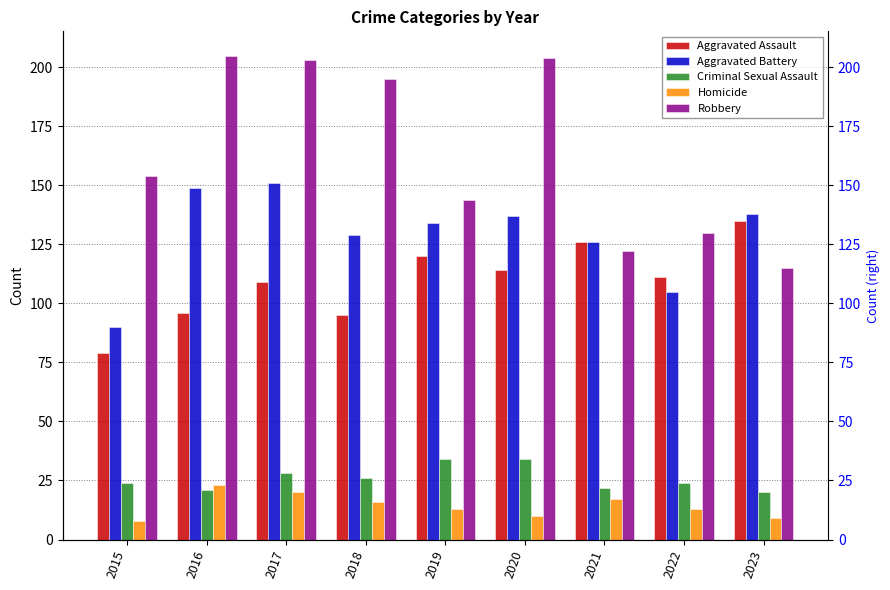

Reading right to left, what are all the values shown in this chart?

Aggravated Assault: 135	111	126	114	120	95	109	96	79
Aggravated Battery: 138	105	126	137	134	129	151	149	90
Criminal Sexual Assault: 20	24	22	34	34	26	28	21	24
Homicide: 9	13	17	10	13	16	20	23	8
Robbery: 115	130	122	204	144	195	203	205	154